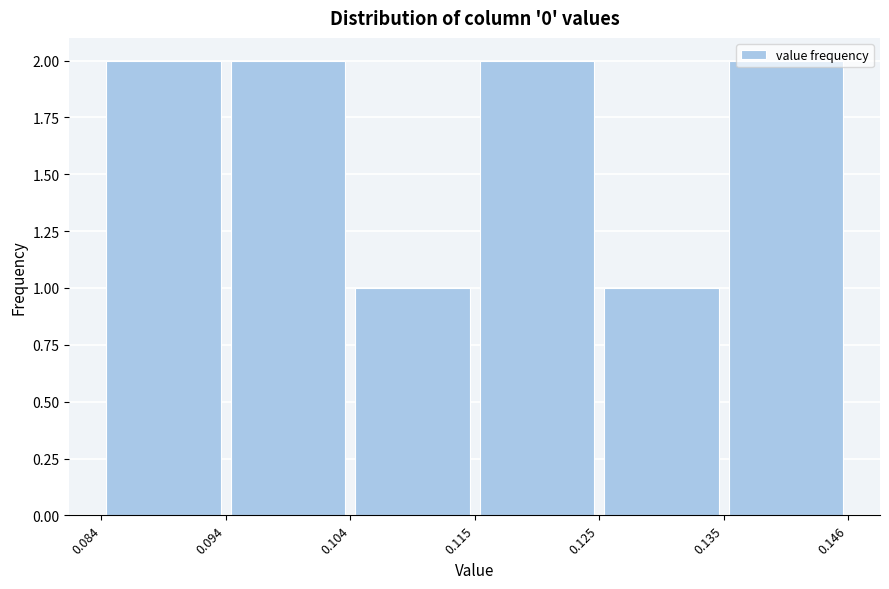

Reading left to right, list every bar in this chart as the range it spans on the x-axis followed by its height. The values are not printed on the chart, so give them approximately, as read against the axis.

0.084 to 0.094: 2
0.094 to 0.104: 2
0.104 to 0.115: 1
0.115 to 0.125: 2
0.125 to 0.135: 1
0.135 to 0.146: 2